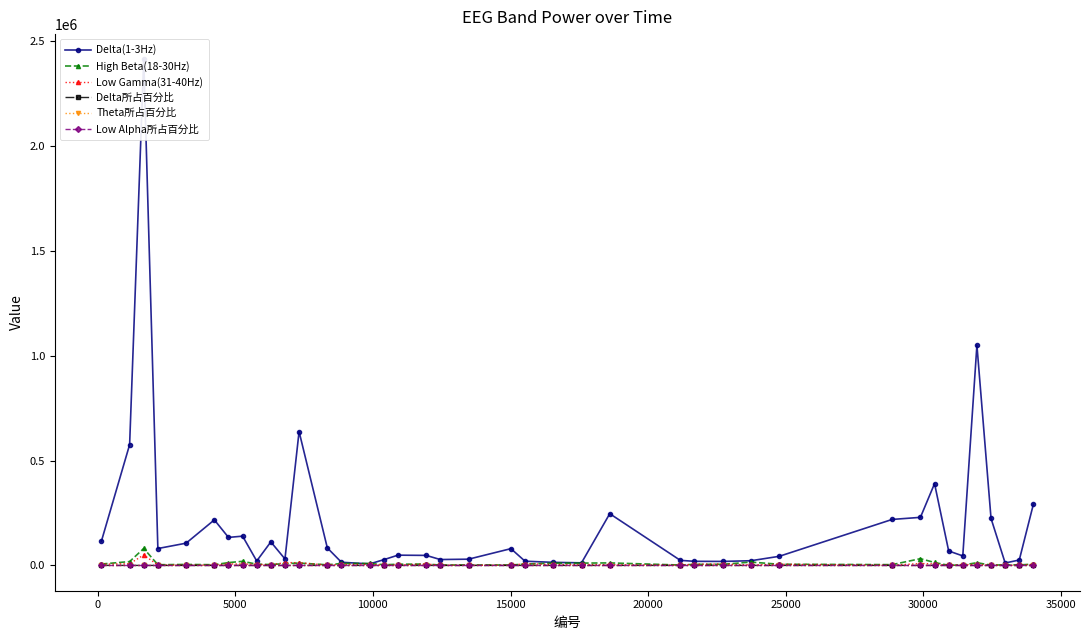

What is the highest value of the High Beta(18-30Hz) series?

80981.0